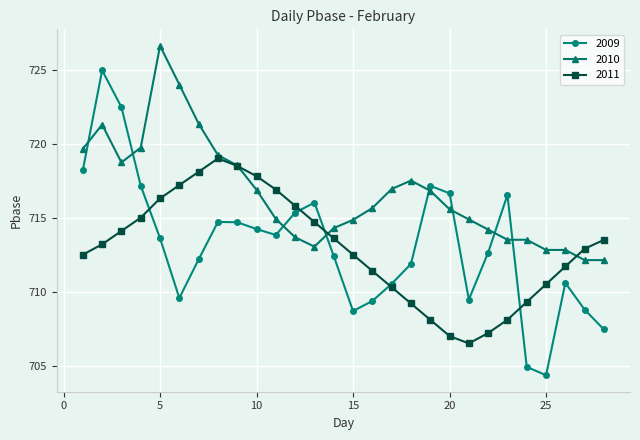

How many lines are shown in the chart?

3